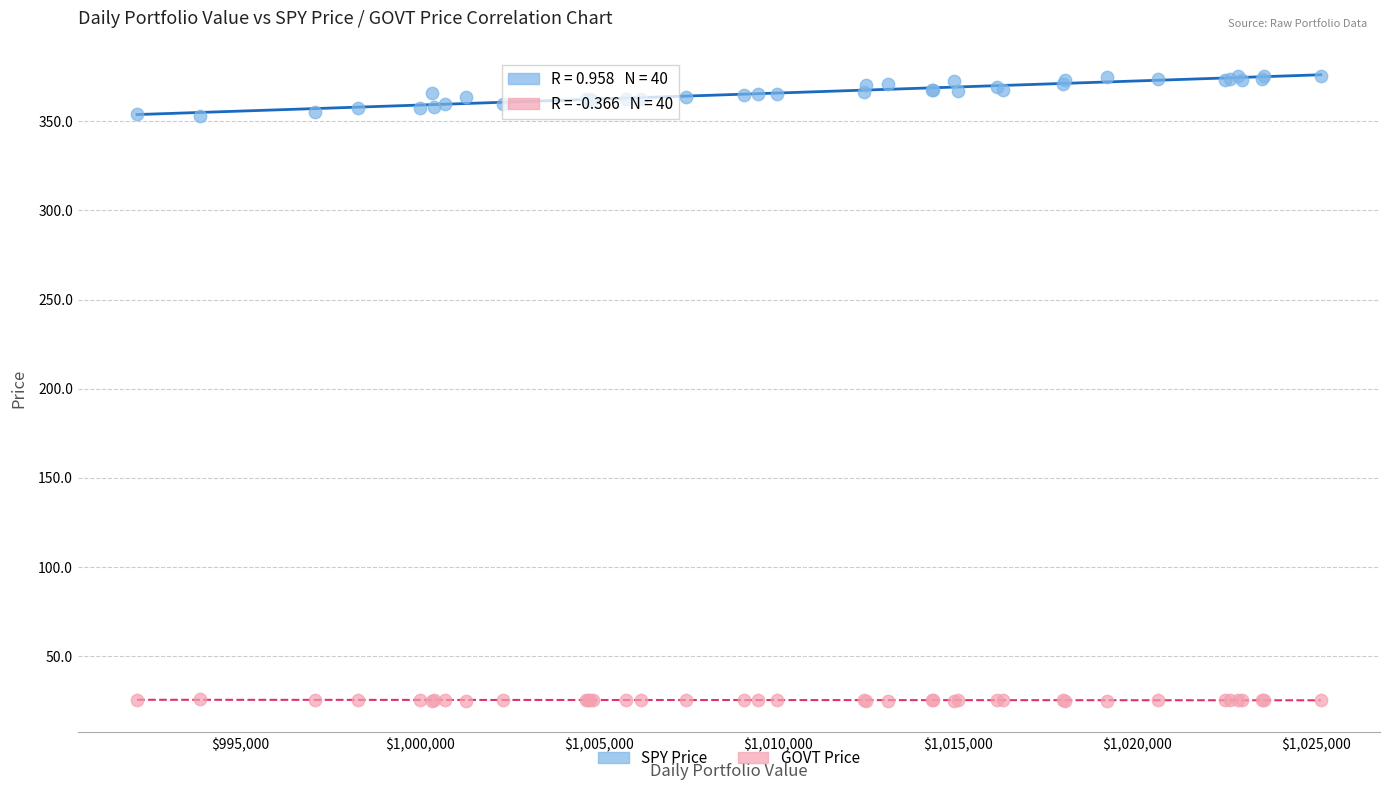

Which series reaches the minimum Y coordinate?

GOVT Price